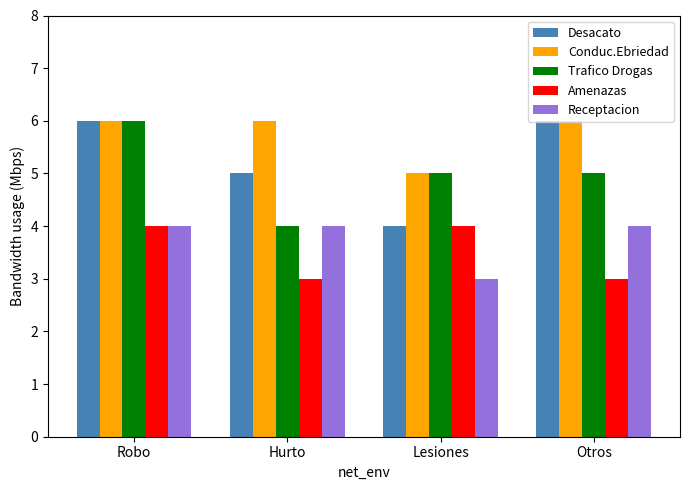

Which series changed the most between Robo and Hurto?

Trafico Drogas